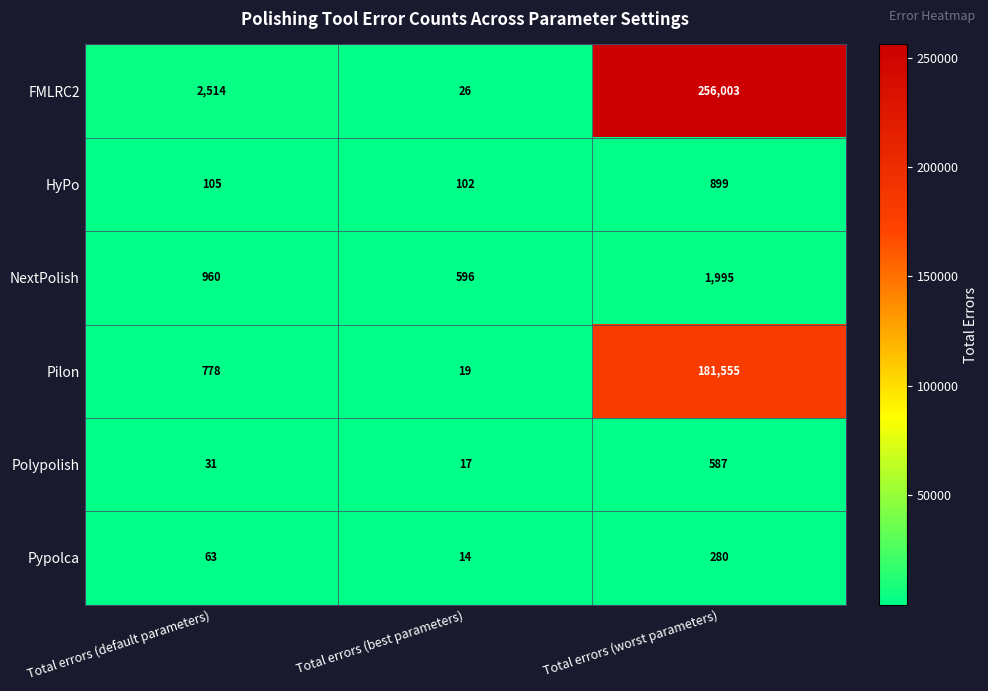

At which category is the sum across all series the highest?

Total errors (worst parameters)